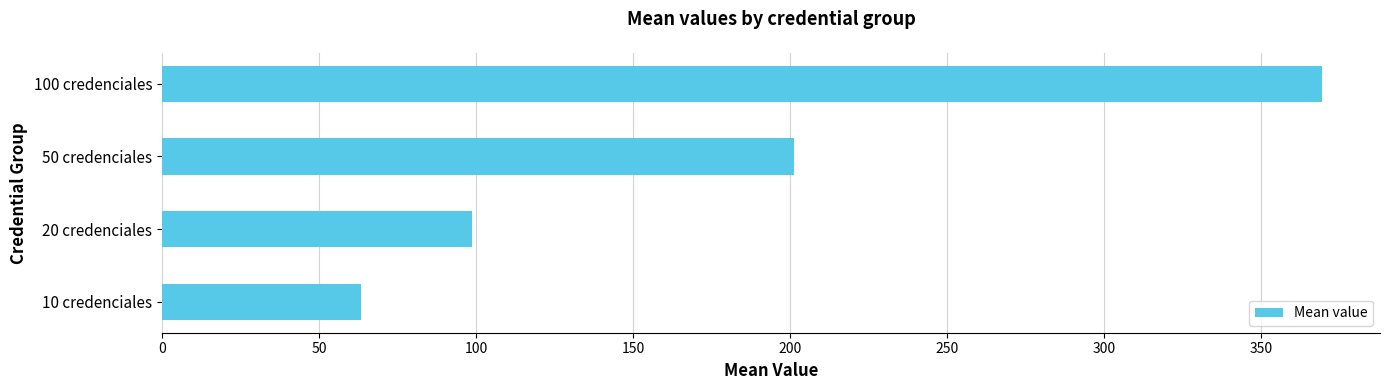

What is the greatest value displayed?

369.3